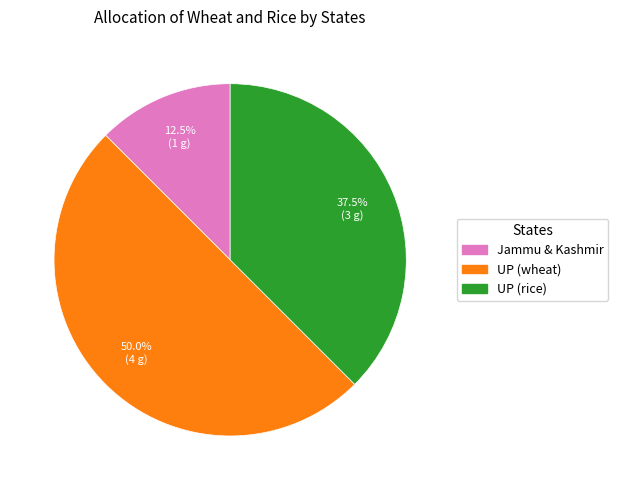

How many slices are in this pie chart?

3